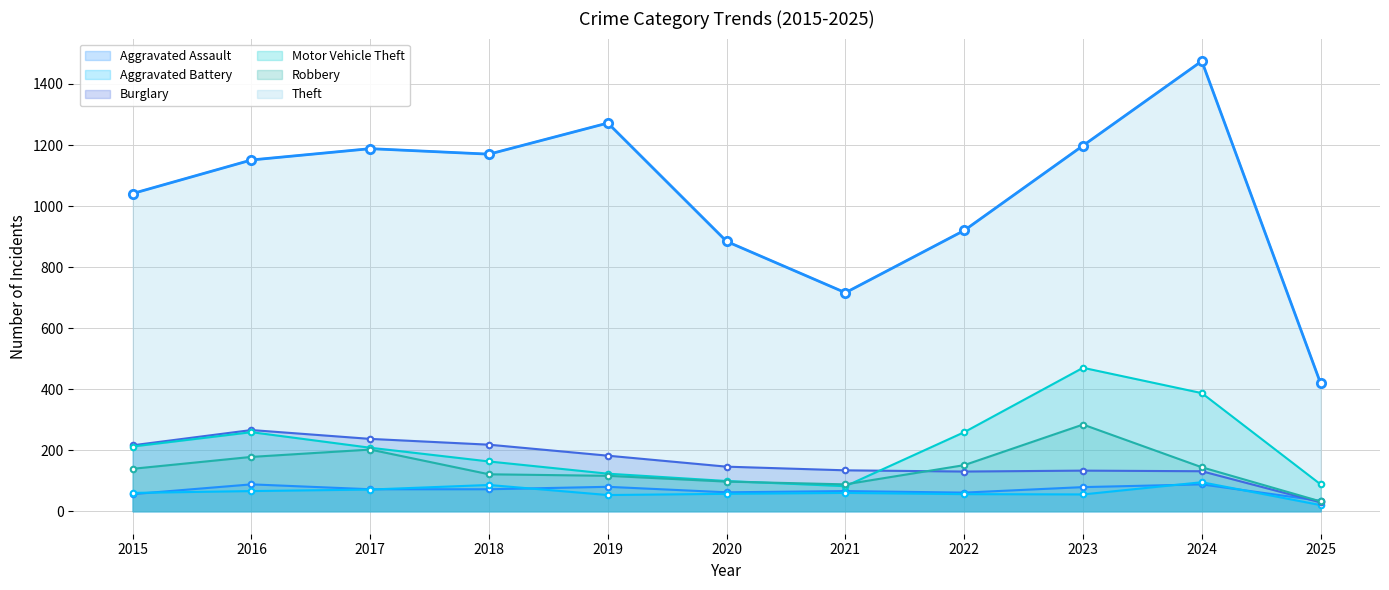

Which series has the largest range (max minus min)?

Theft